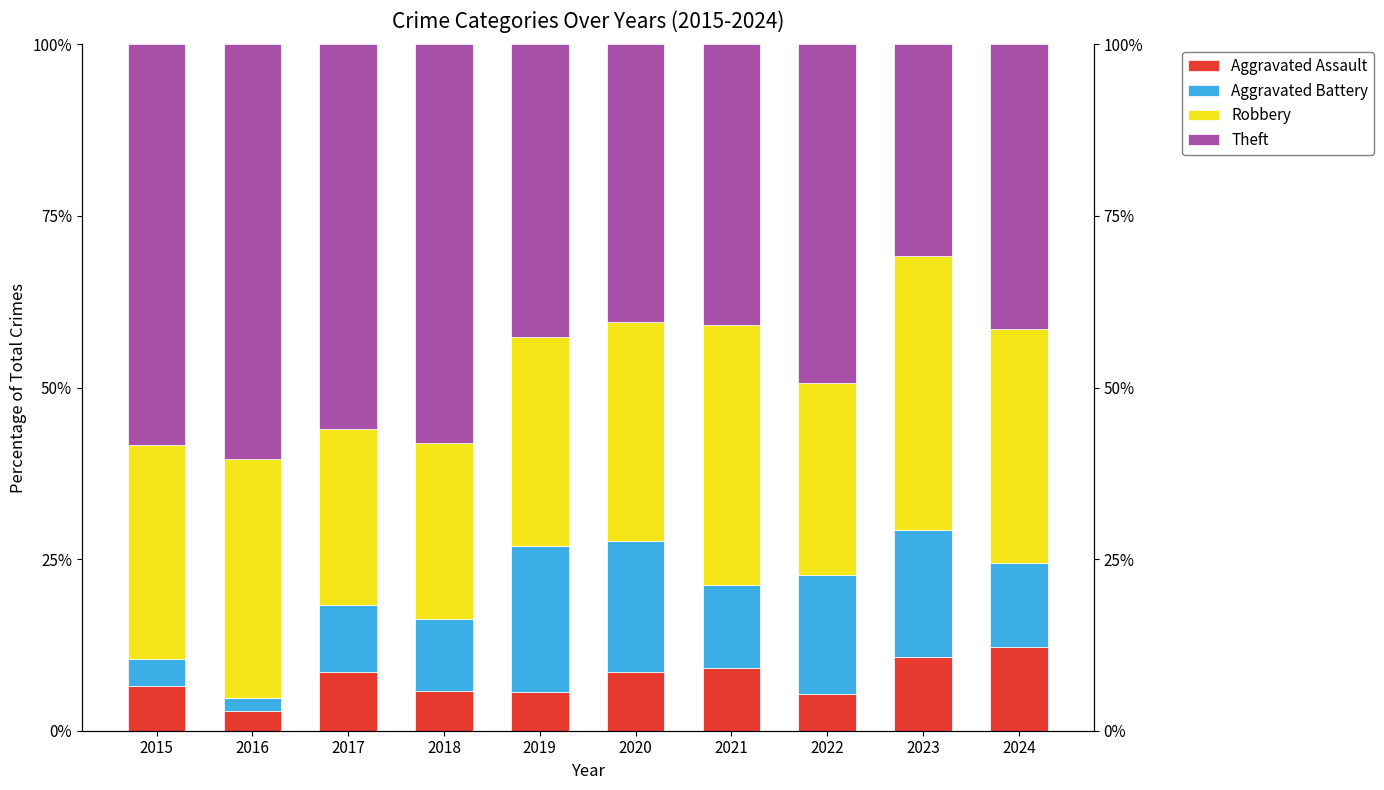

Reading left to right, extract all data points from this chart.

Aggravated Assault: 2015=6.5	2016=2.8	2017=8.5	2018=5.8	2019=5.6	2020=8.5	2021=9.1	2022=5.3	2023=10.8	2024=12.2
Aggravated Battery: 2015=3.9	2016=1.9	2017=9.8	2018=10.5	2019=21.3	2020=19.1	2021=12.1	2022=17.3	2023=18.5	2024=12.2
Robbery: 2015=31.2	2016=34.9	2017=25.6	2018=25.6	2019=30.3	2020=31.9	2021=37.9	2022=28.0	2023=40.0	2024=34.1
Theft: 2015=58.4	2016=60.4	2017=56.1	2018=58.1	2019=42.7	2020=40.4	2021=40.9	2022=49.3	2023=30.8	2024=41.5